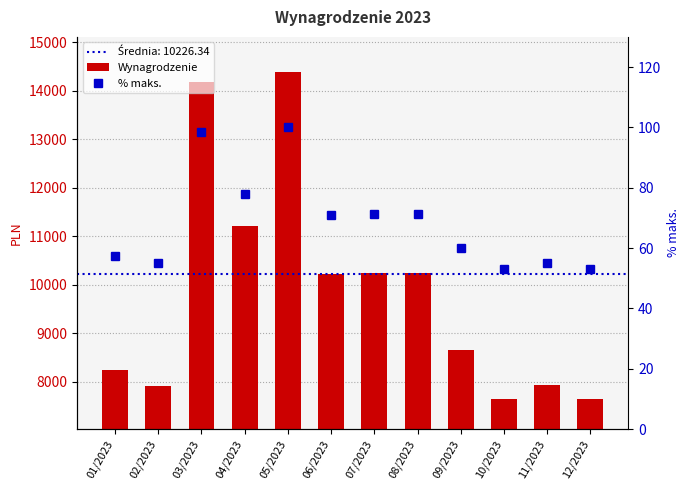

Rank the series by their maximum value, from highest to lowest.

Wynagrodzenie, % maks.